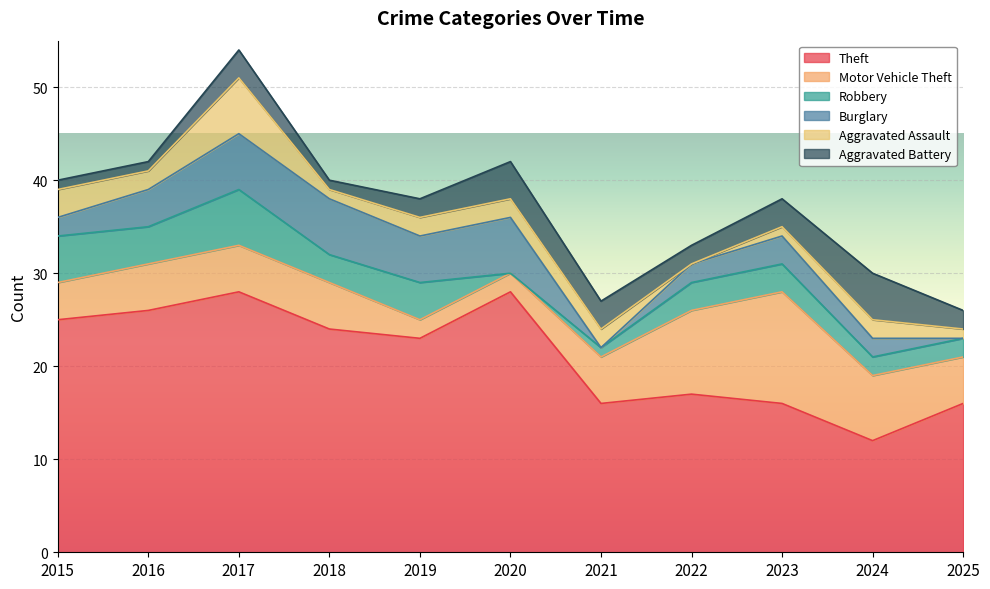

In Burglary, how many points are higher than both neighbors (excluding endpoints)?

2